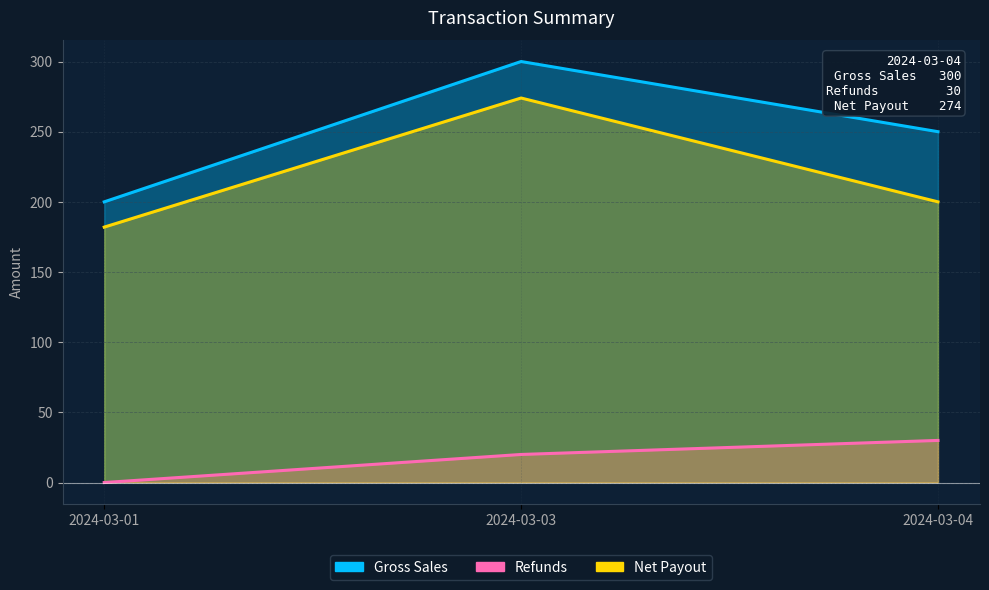

Count the number of categories in the chart.

3